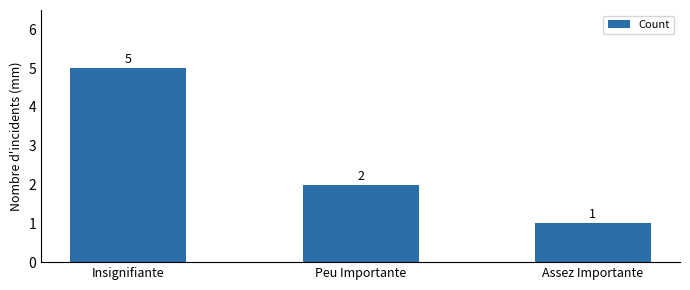

Reading right to left, extract all data points from this chart.

1	2	5